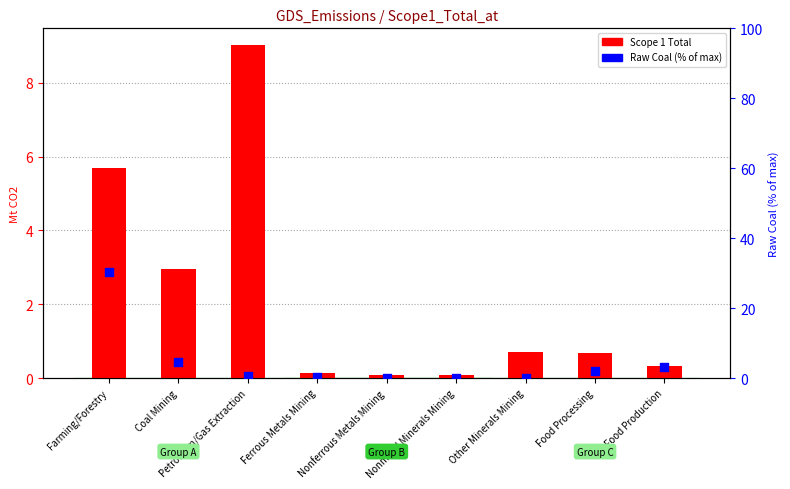

Which series contains the lowest Y value?

Scope 1 Total